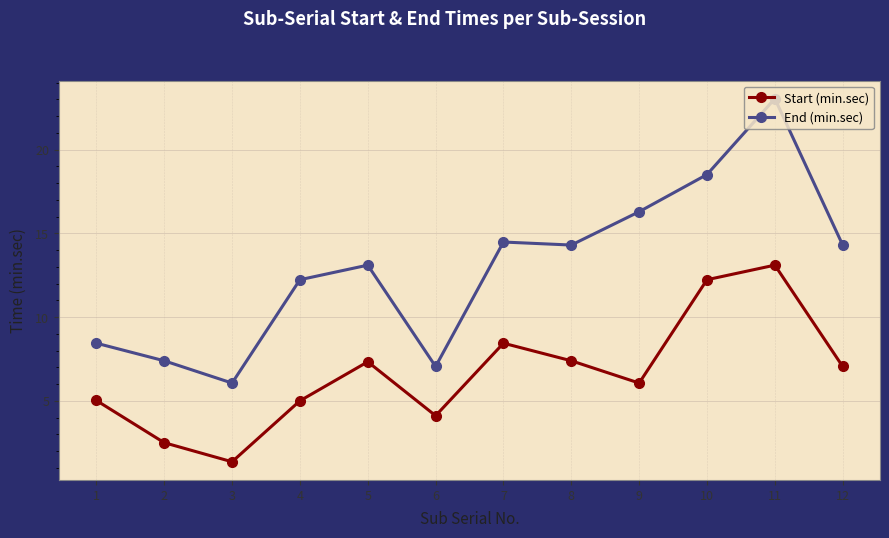

At which label is Start (min.sec) closest to 7?

12